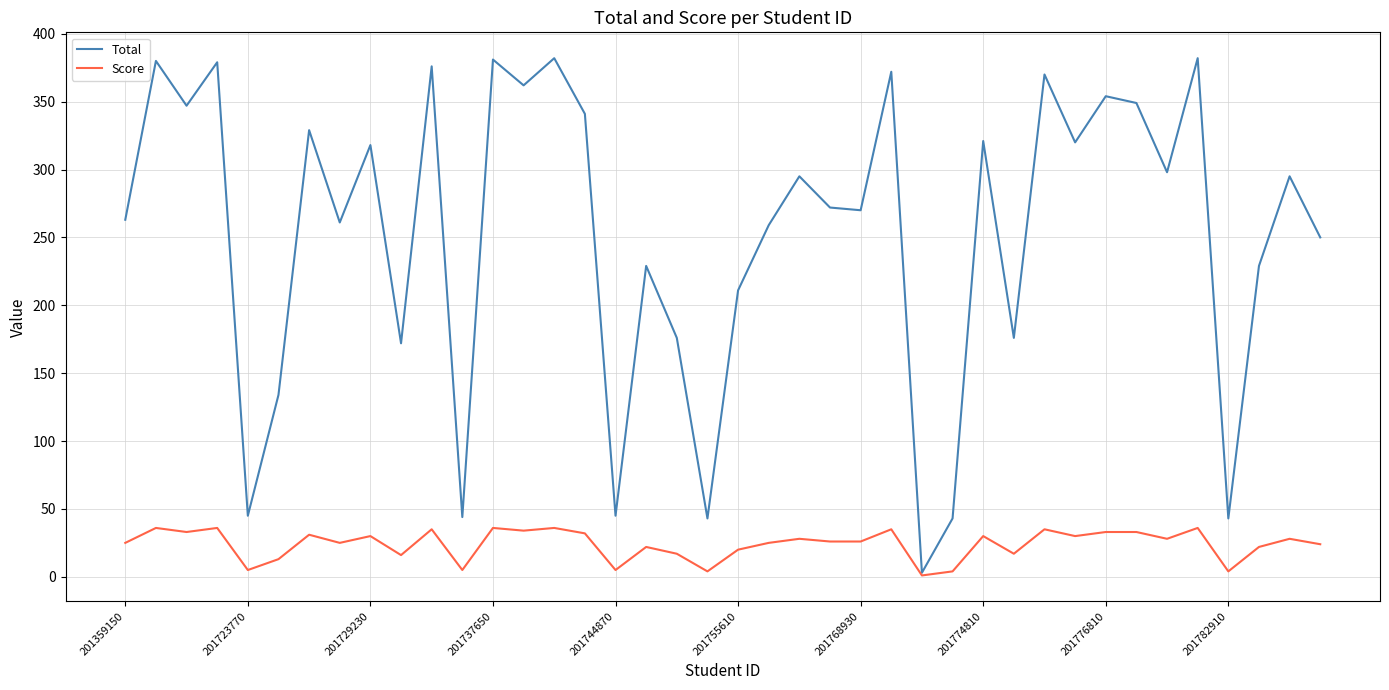

Which series has the largest total across all categories?

Total